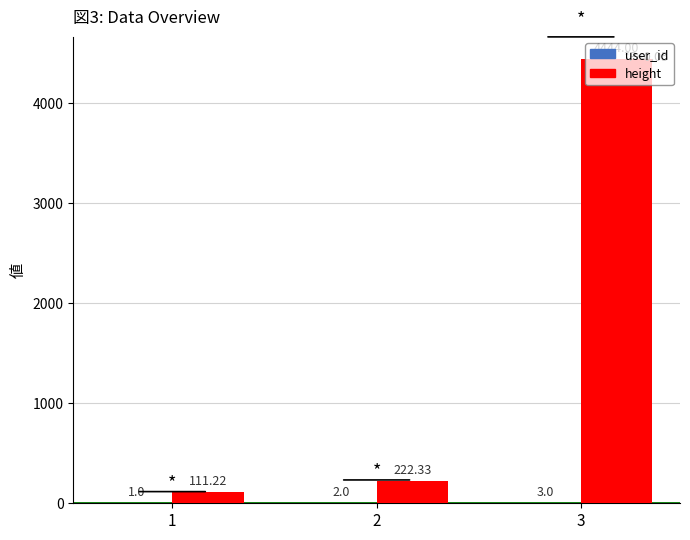

Between 1 and 2, which series saw the biggest shift?

height